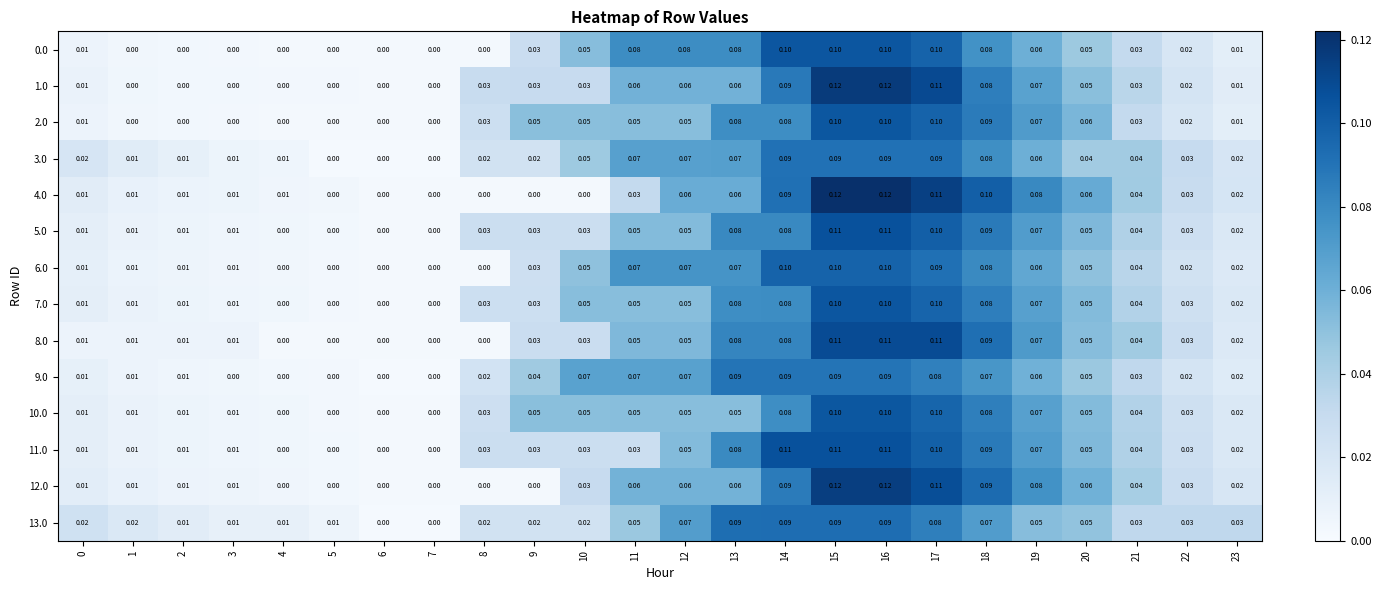

Is the value of 5.0 at 2 greater than the value of 6.0 at 13?

No